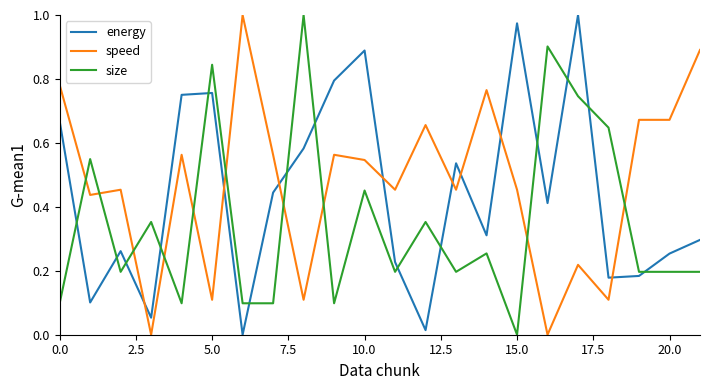

List the series in order of their overall mean, lowest first.

size, energy, speed